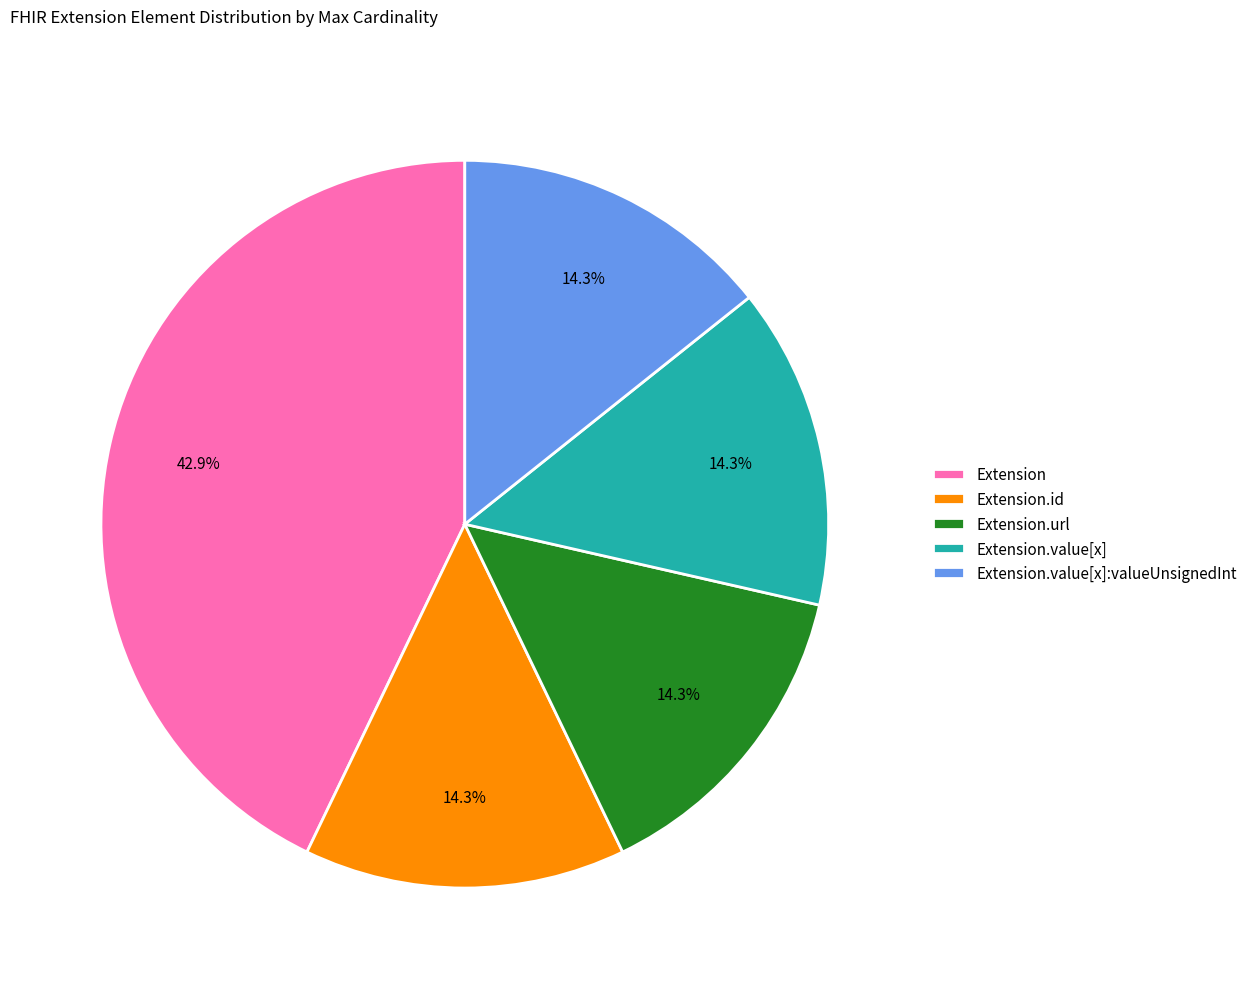

Is there a majority slice in this chart?

No